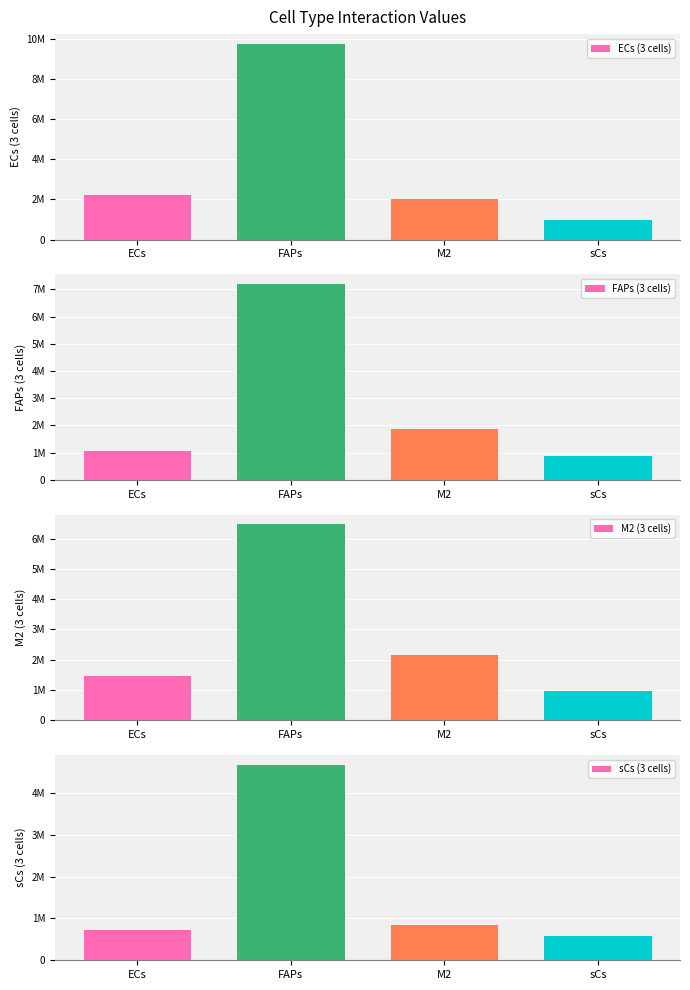

True or false: M2 (3 cells) has a value of 962007.7 at sCs.

True